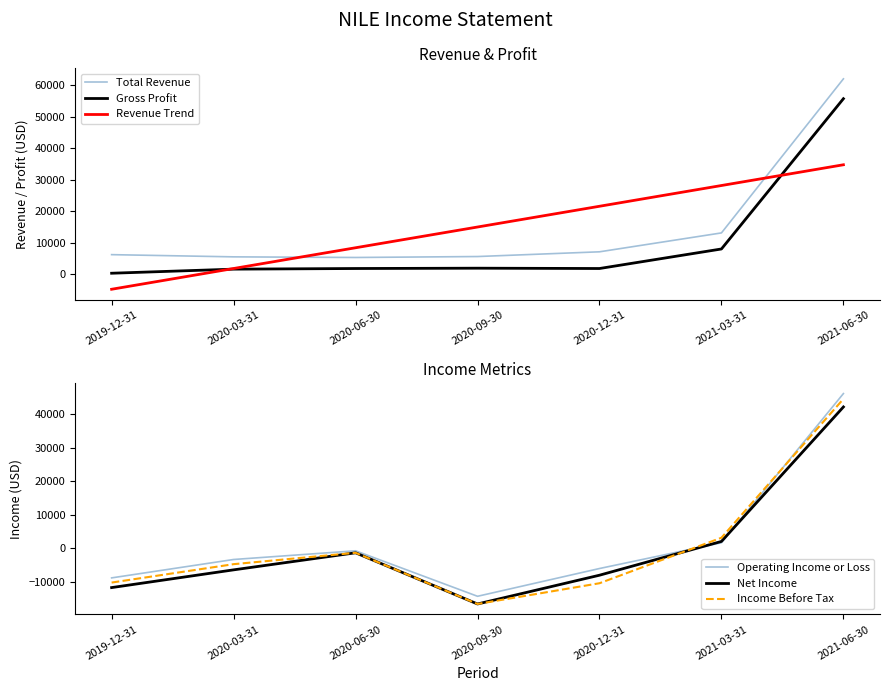

How many values in Income Before Tax are above zero?

2